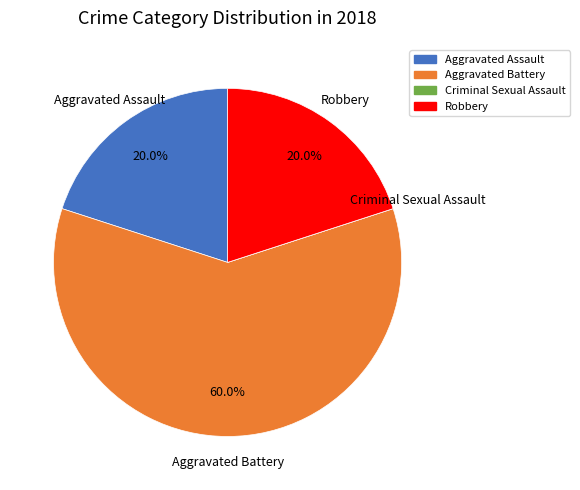

To the nearest percent, what is the combined percentage of Aggravated Assault and Robbery?

40%